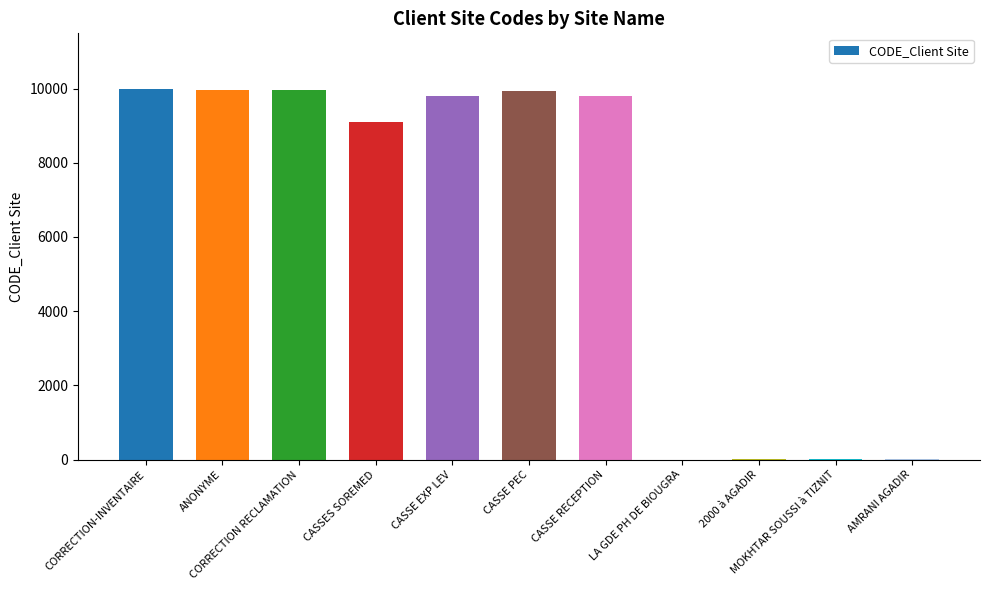

What is the sum of all values?

68547